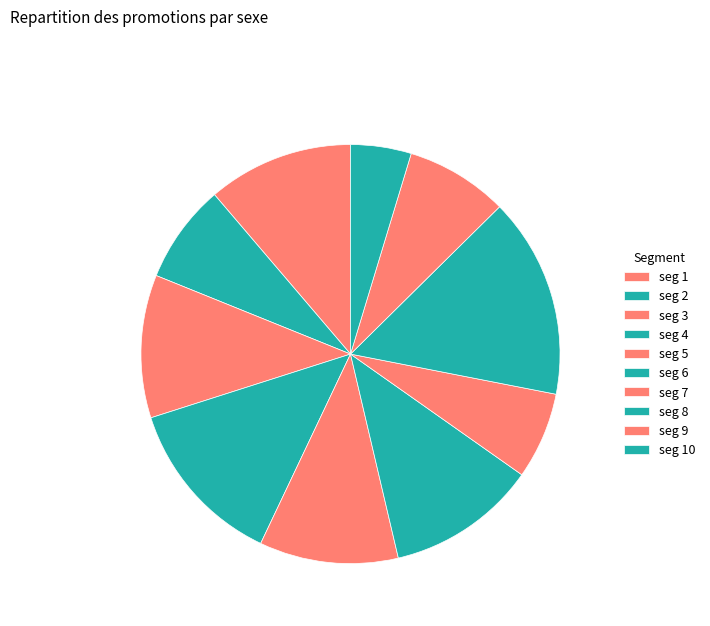

To the nearest percent, what is the difference between the largest and smallest slice percentages?

11%